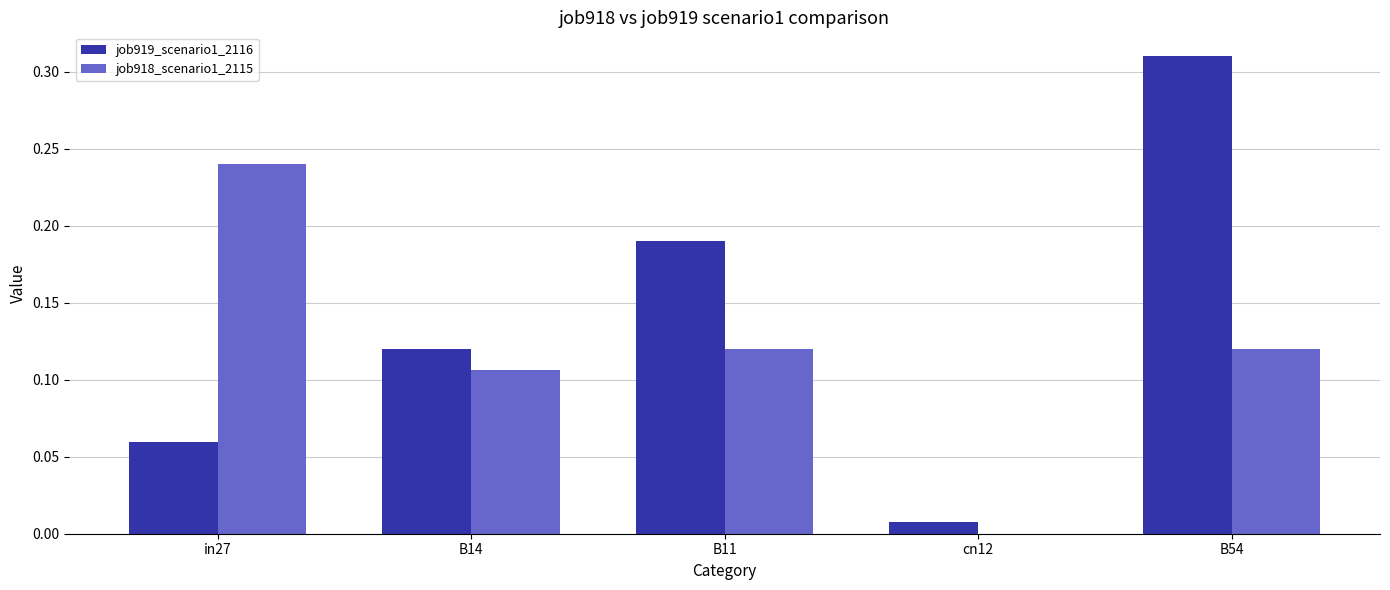

Does the chart contain stacked bars?

No